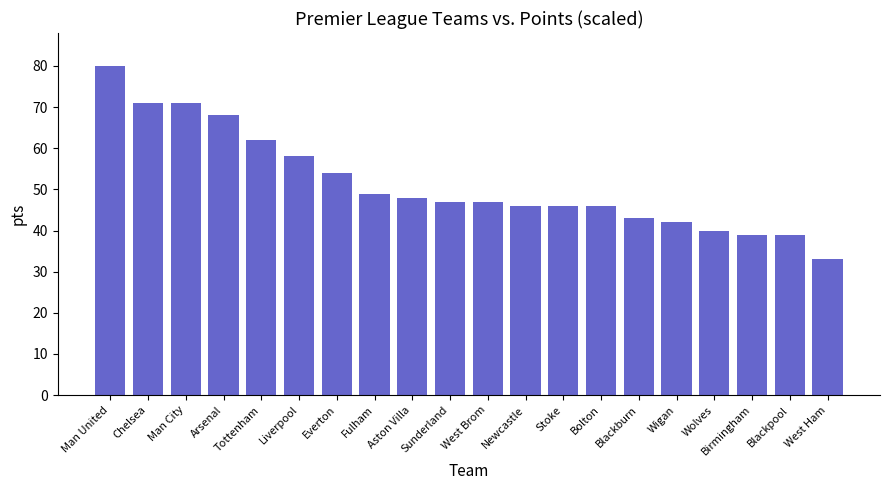

What is the label of the 6th bar from the left?

Liverpool